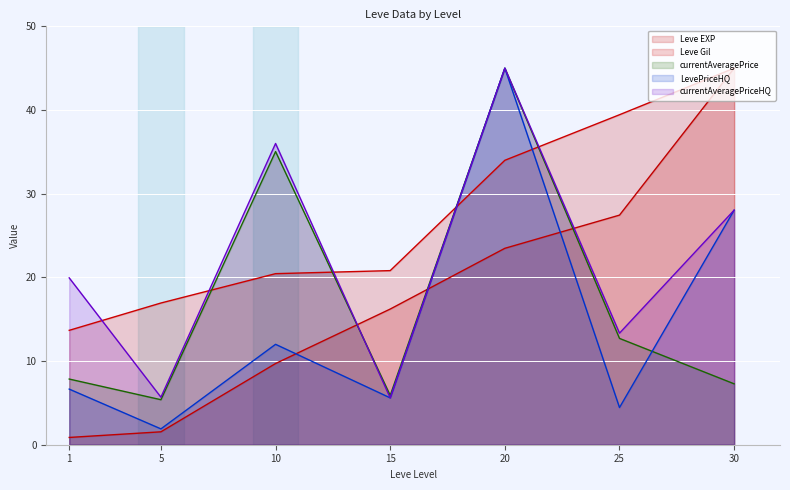

How many interior local peaks does the currentAveragePriceHQ series have?

2